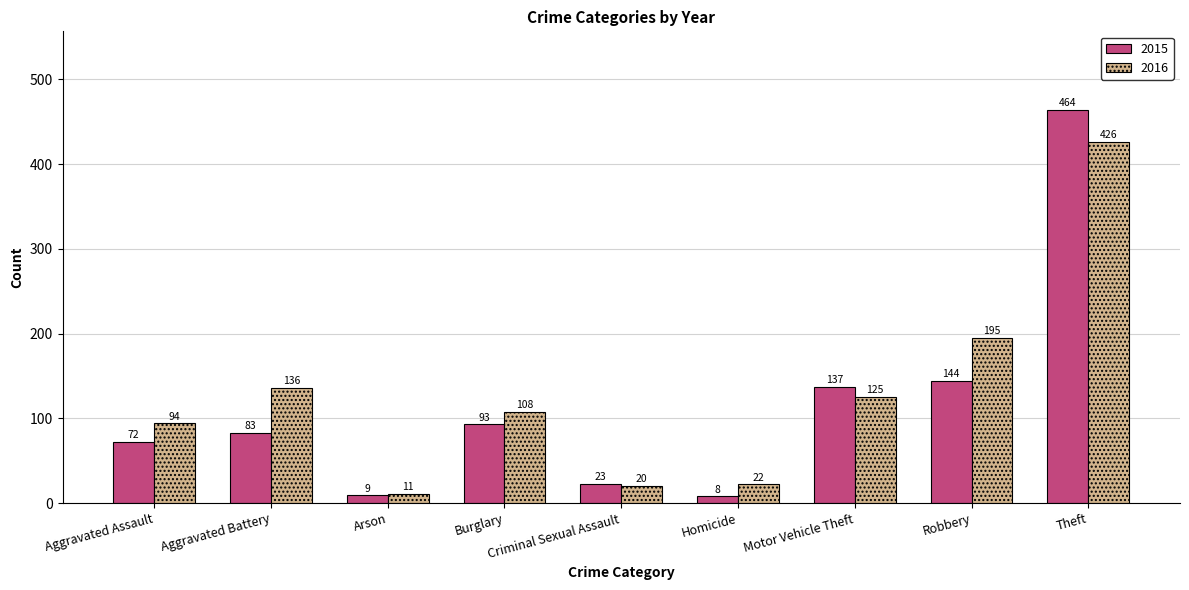

Which series changed the most between Aggravated Battery and Arson?

2016